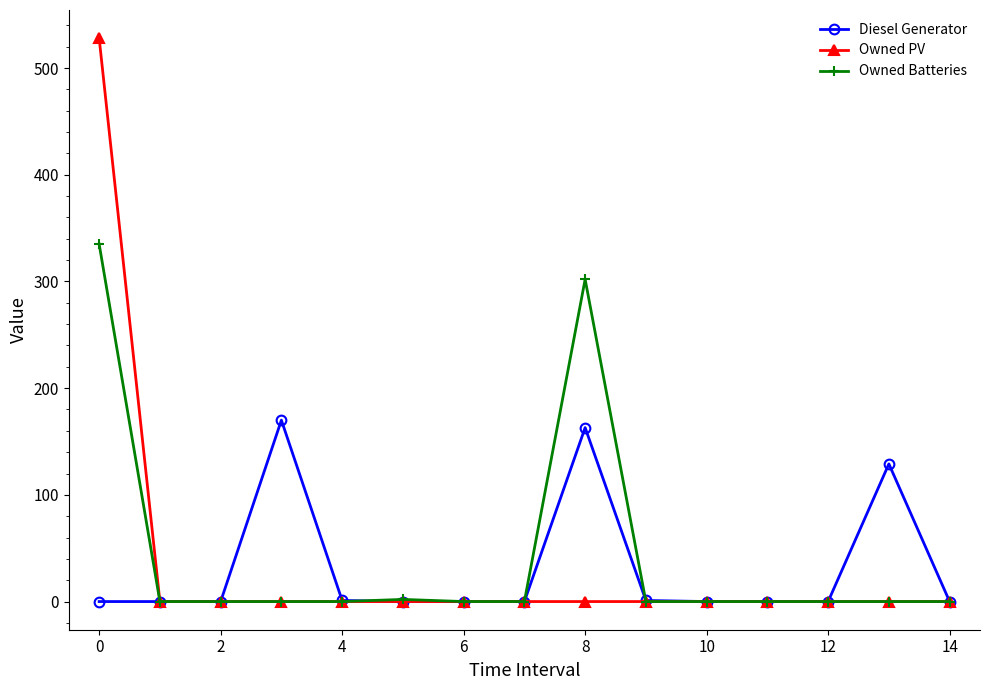

What is the average value of the Diesel Generator series?

31